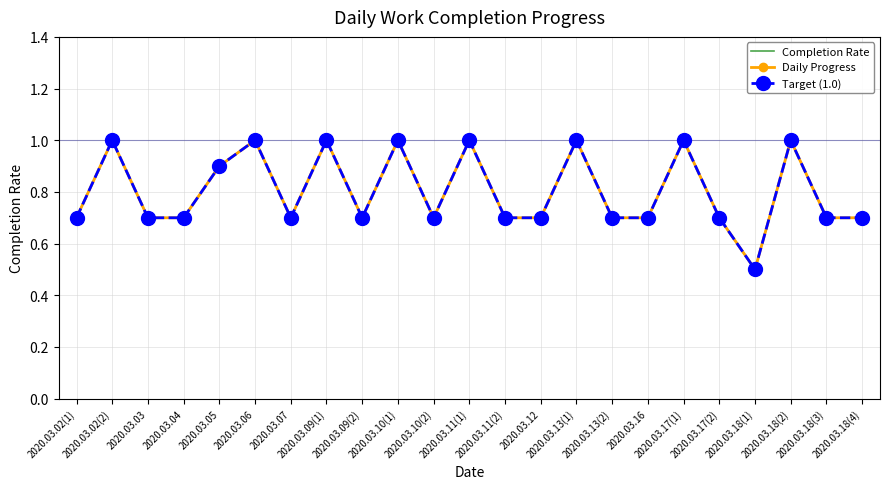

What is the total value across all series at 2020.03.10(2)?

2.1